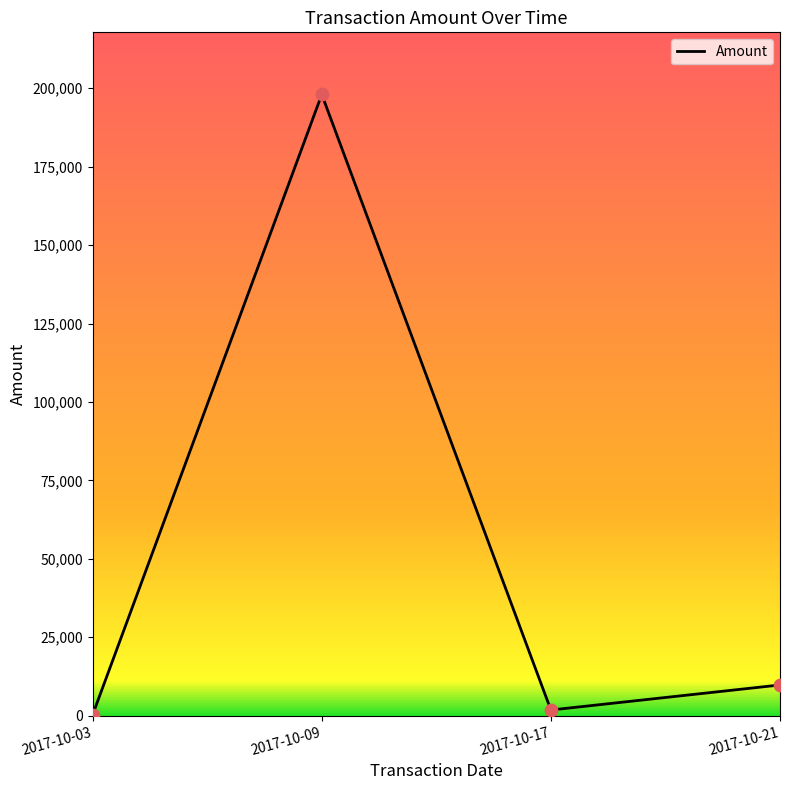

Which has a higher value, 2017-10-09 or 2017-10-21?

2017-10-09